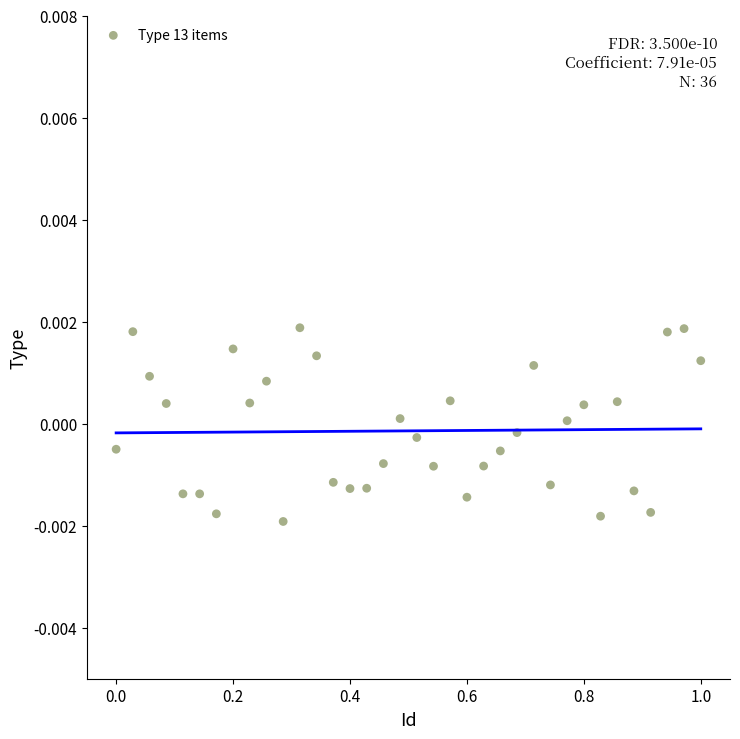

What is the range of X values (max minus min)?

1.0